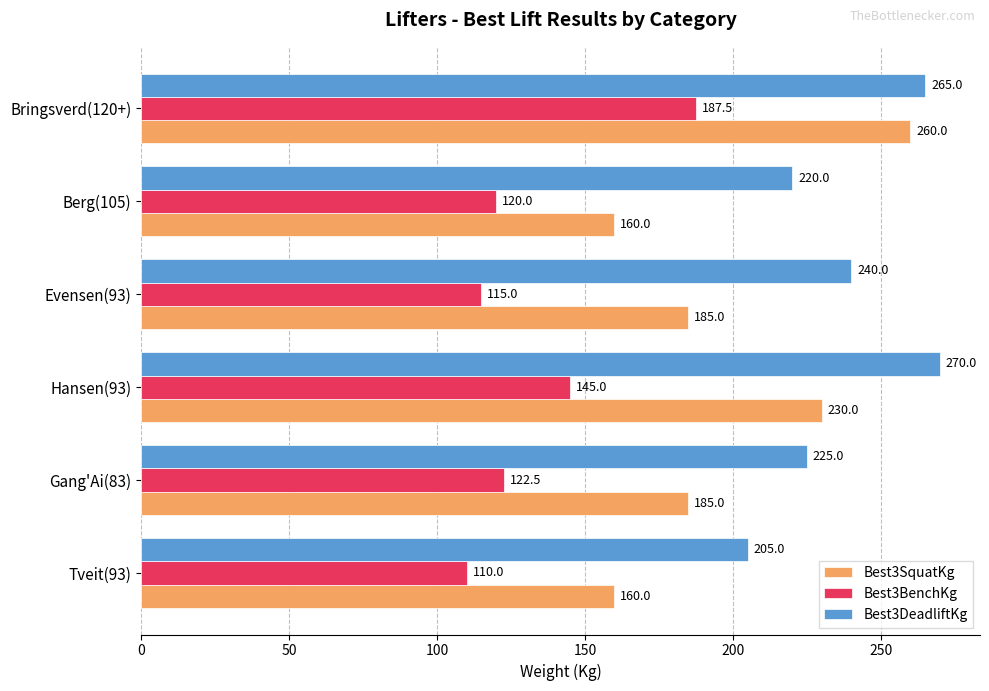

How many data points does each series have?

6